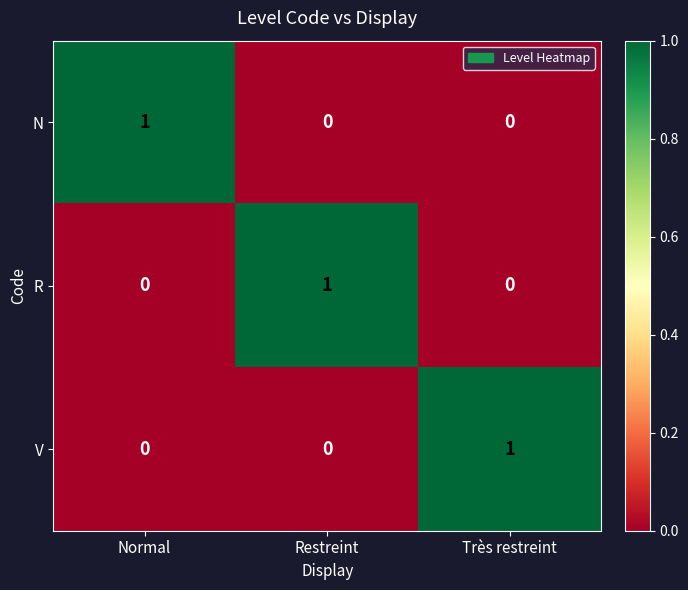

True or false: N has a value of 0 at Normal.

False